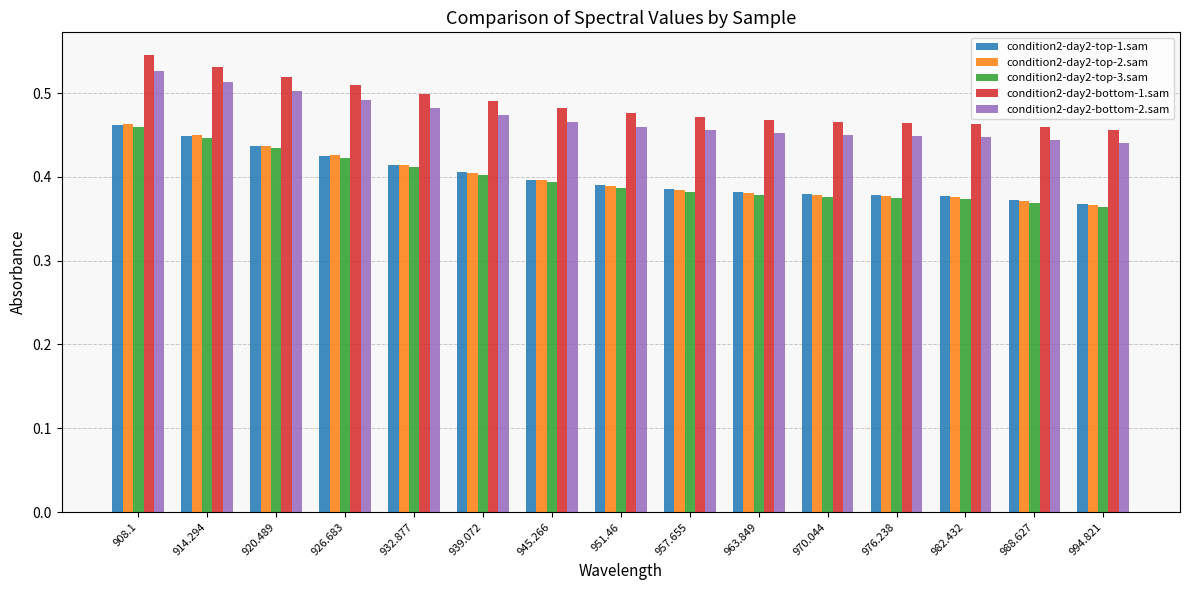

Is it true that condition2-day2-bottom-1.sam equals 0.2 at 914.294?

False